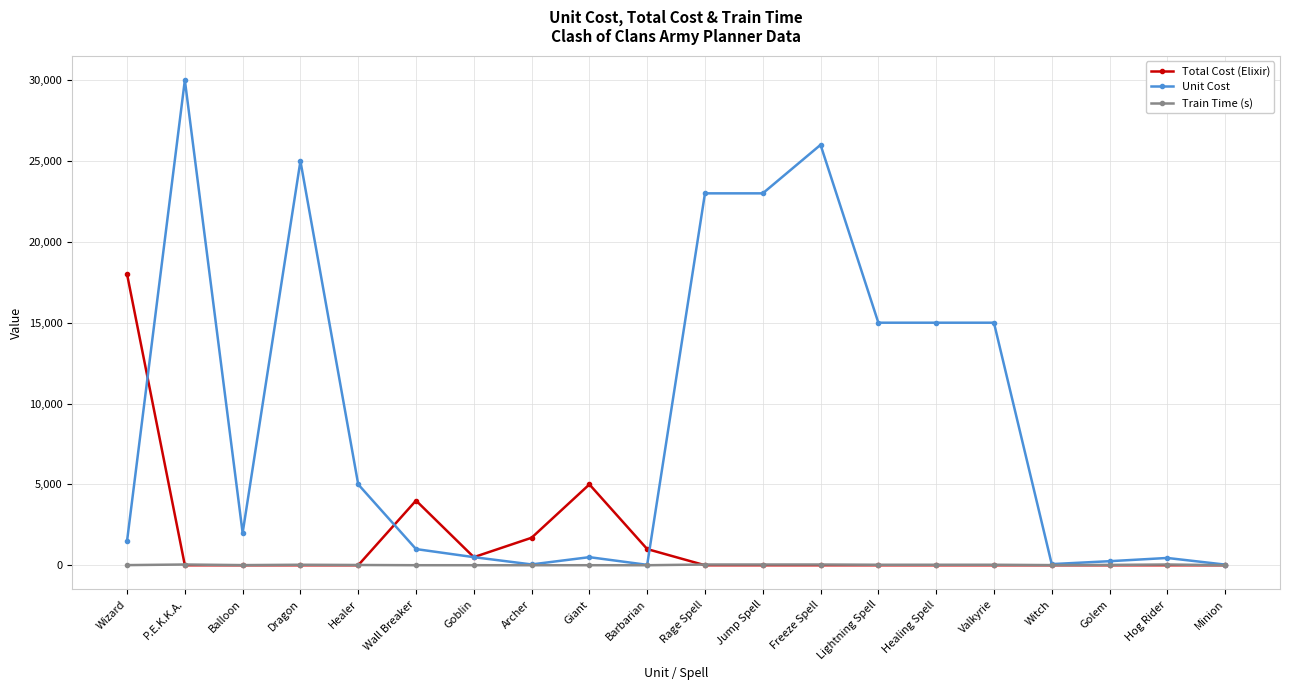

True or false: Unit Cost has more than 1 points higher than both neighbors.

True